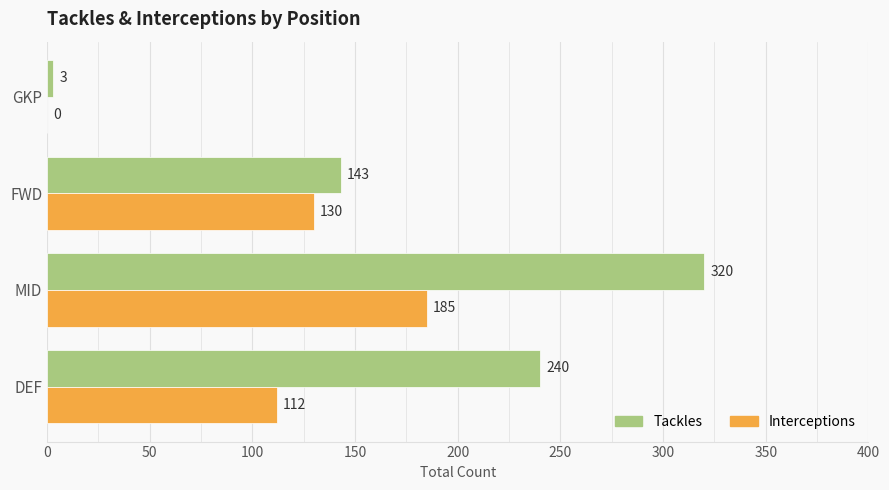

Which series has the largest total across all categories?

Tackles